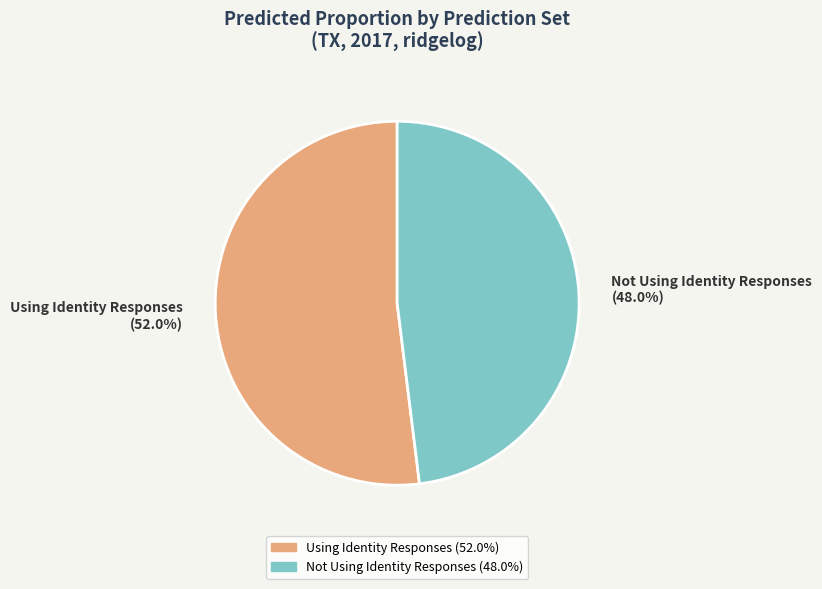

Which category has the smallest portion of the pie?

Not Using Identity Responses